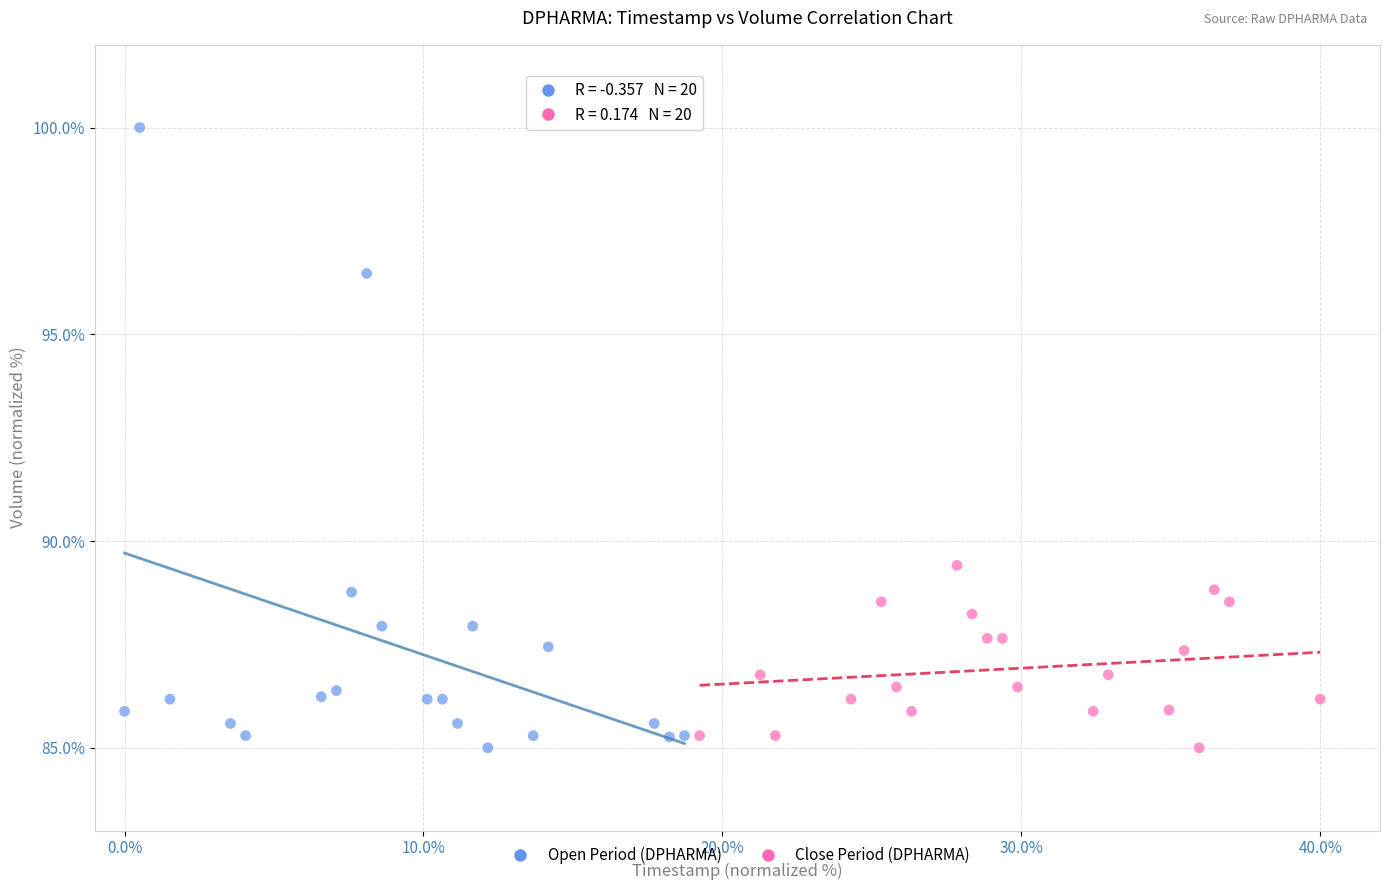

Which series contains the highest Y value?

Open Period (DPHARMA)